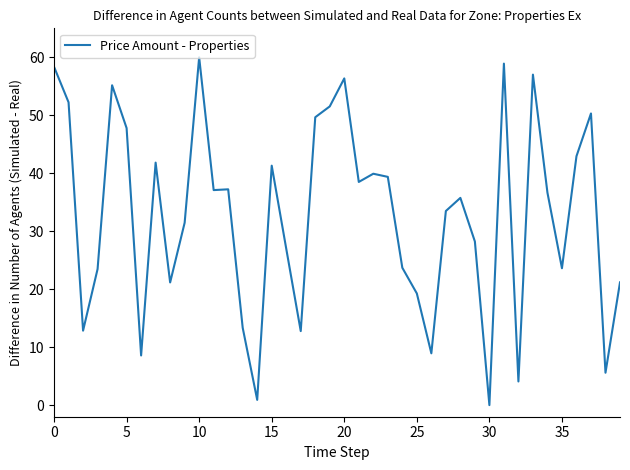

What is the maximum value shown in the chart?

60.0